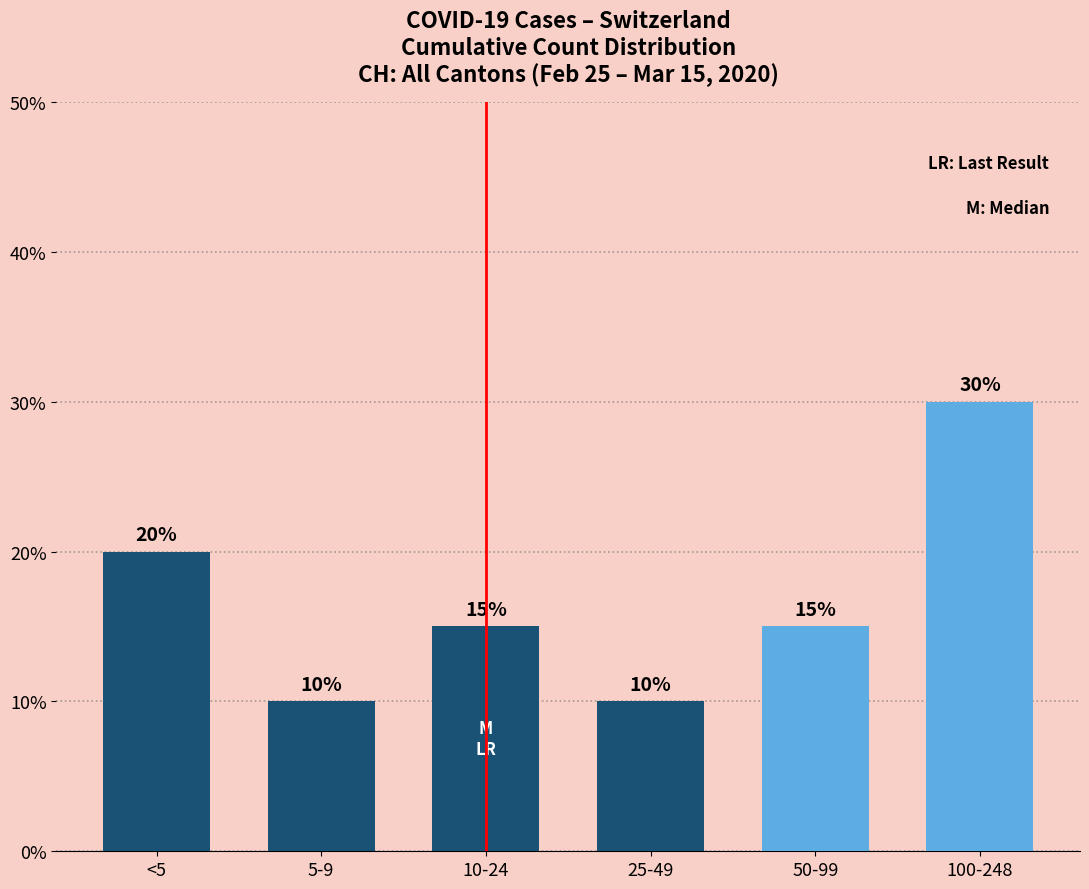

Which label corresponds to the largest value in the chart?

100-248